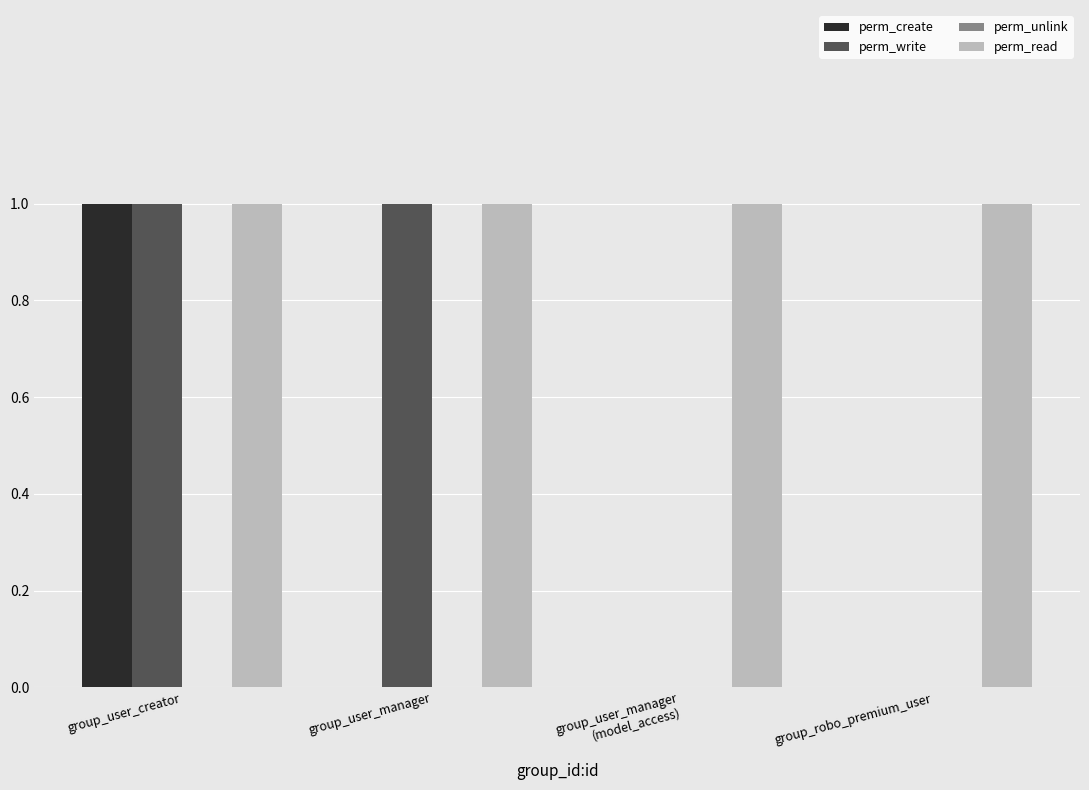

Is the value of perm_read at group_robo_premium_user greater than the value of perm_write at group_robo_premium_user?

Yes